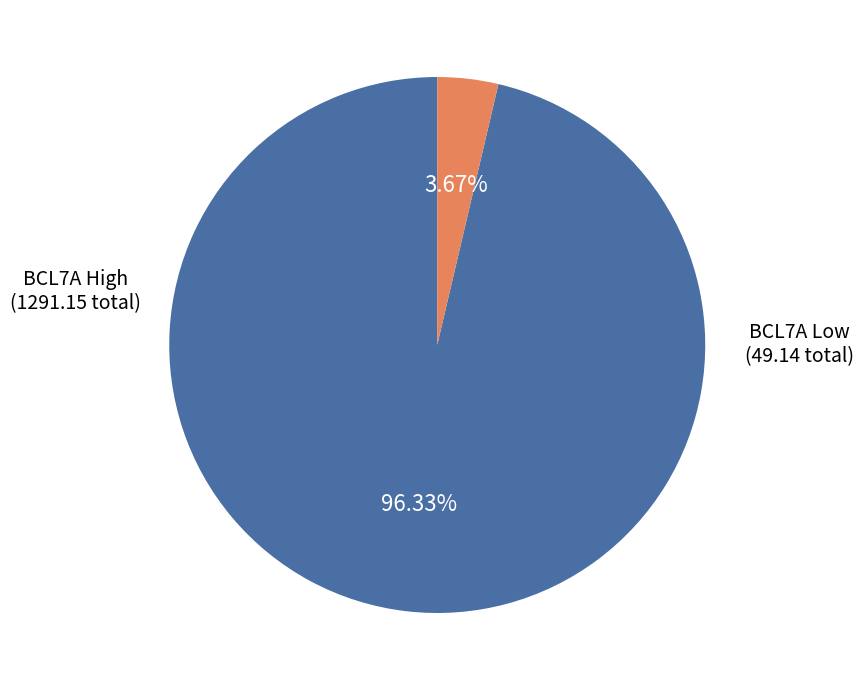

To the nearest percent, what is the average slice percentage?

50%